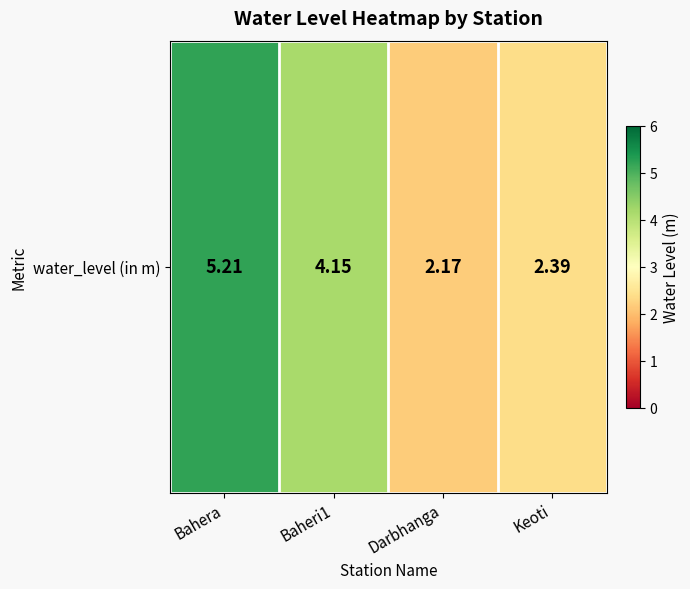

Between Baheri1 and Darbhanga, which is larger?

Baheri1